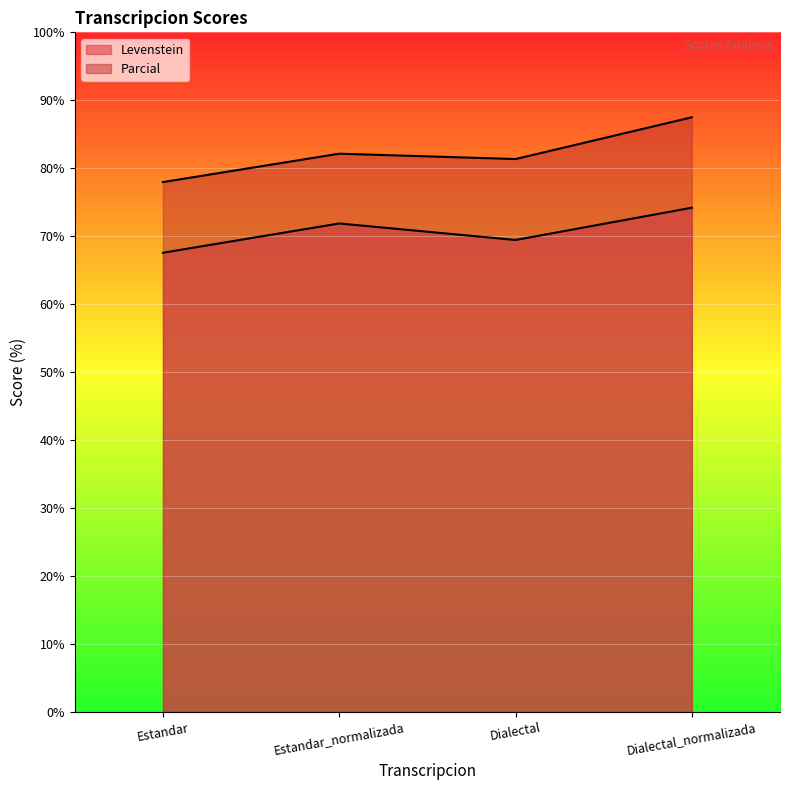

Is the value of Parcial at Estandar greater than the value of Levenstein at Dialectal?

Yes